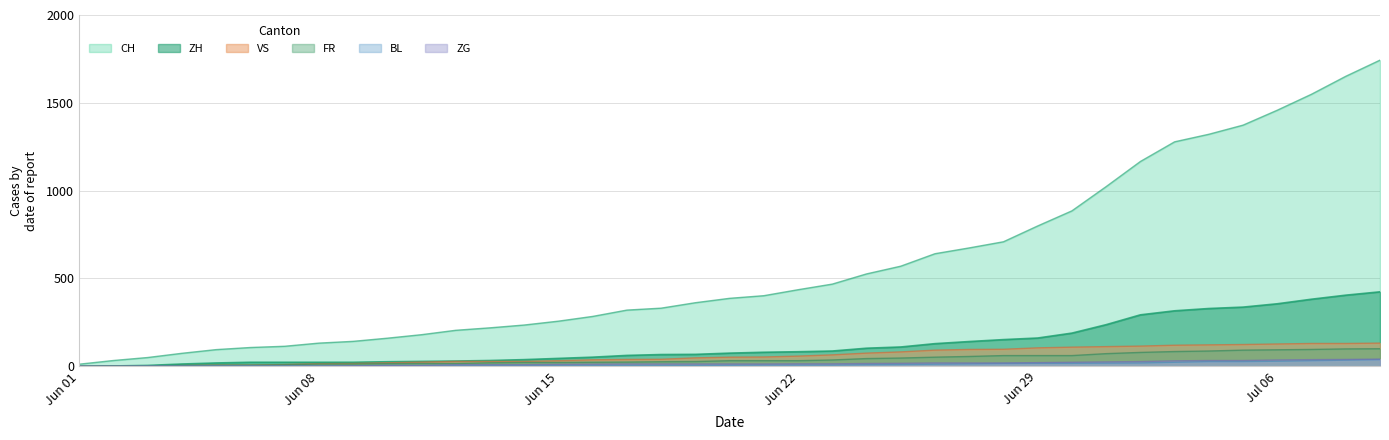

What is the difference between the FR values at 2020-06-15 and 2020-06-28?

39